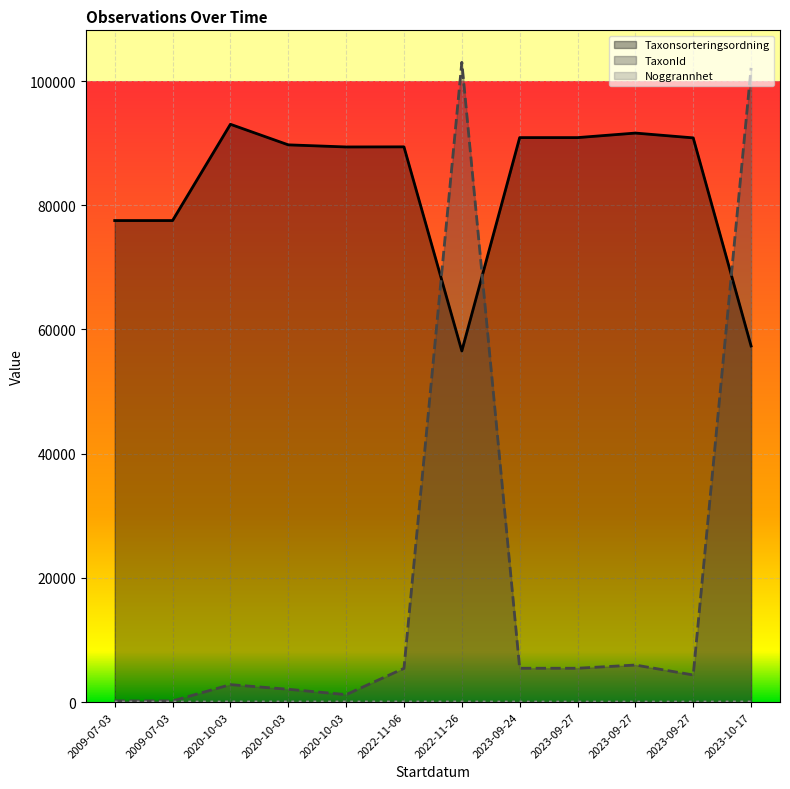

The Noggrannhet series shows 39 at 2023-10-17. True or false?

False